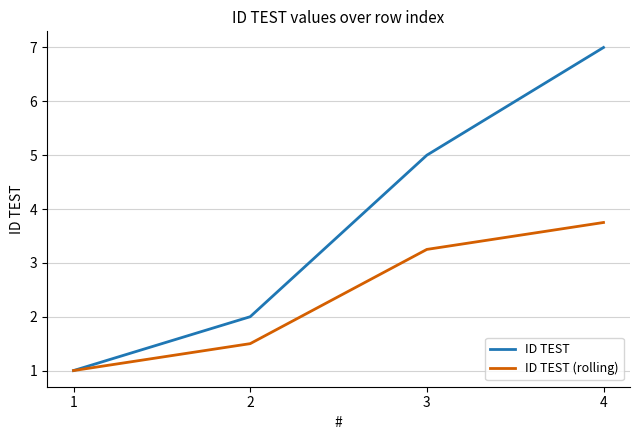

What is the approximate value of ID TEST at 3?

5.0